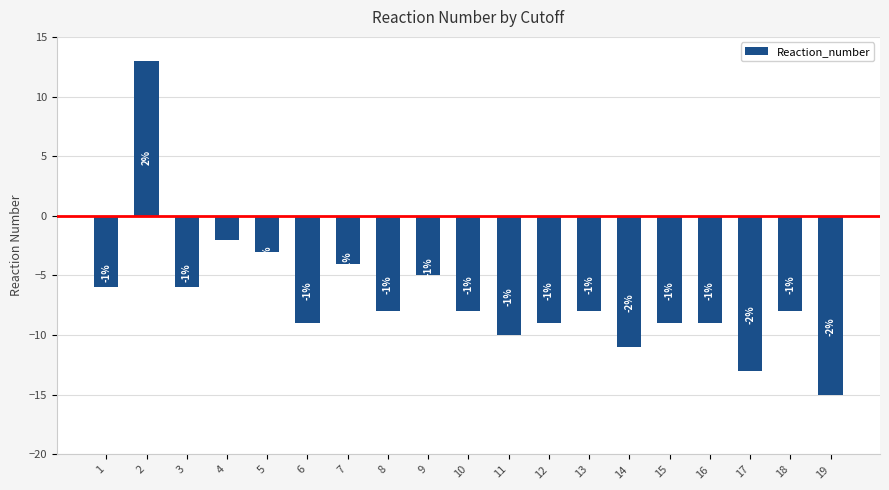

At which label is the value closest to -1?

4